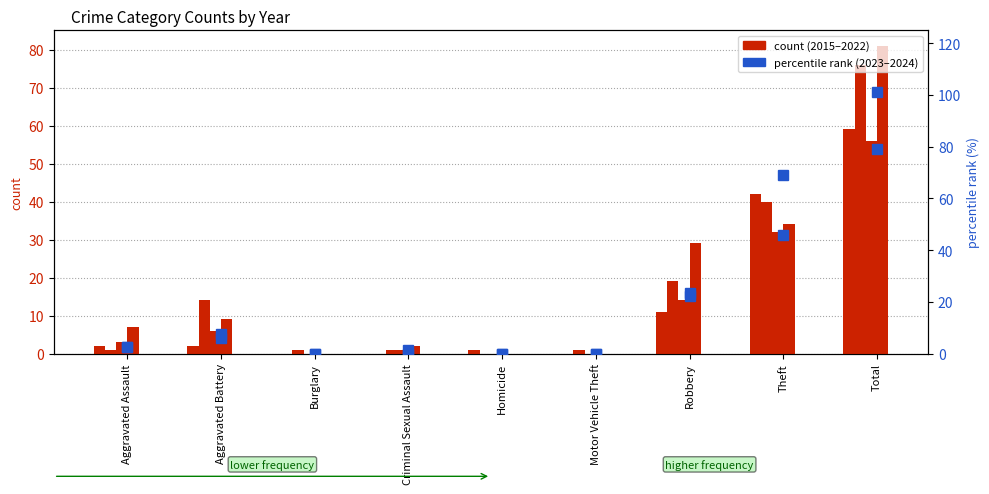

At which label does count 2023 first exceed 1?

Aggravated Battery